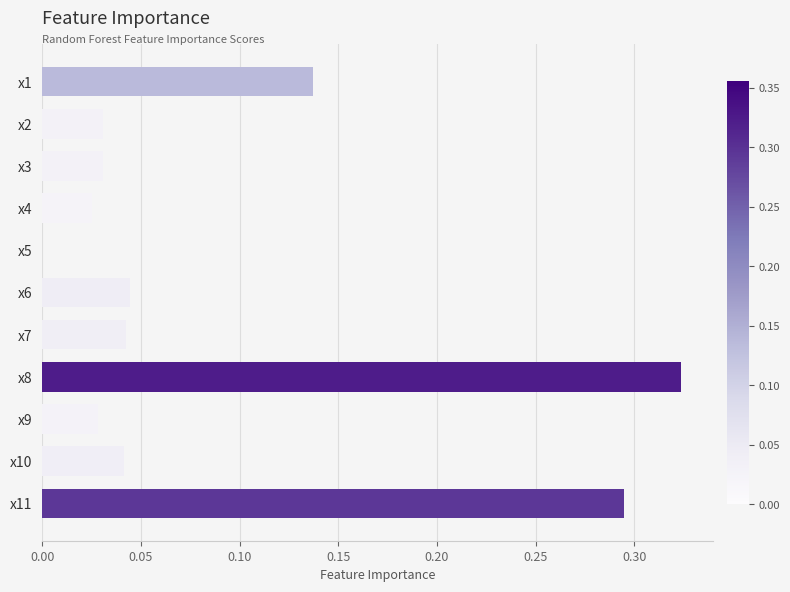

At which category does the chart reach its peak across all series?

x8